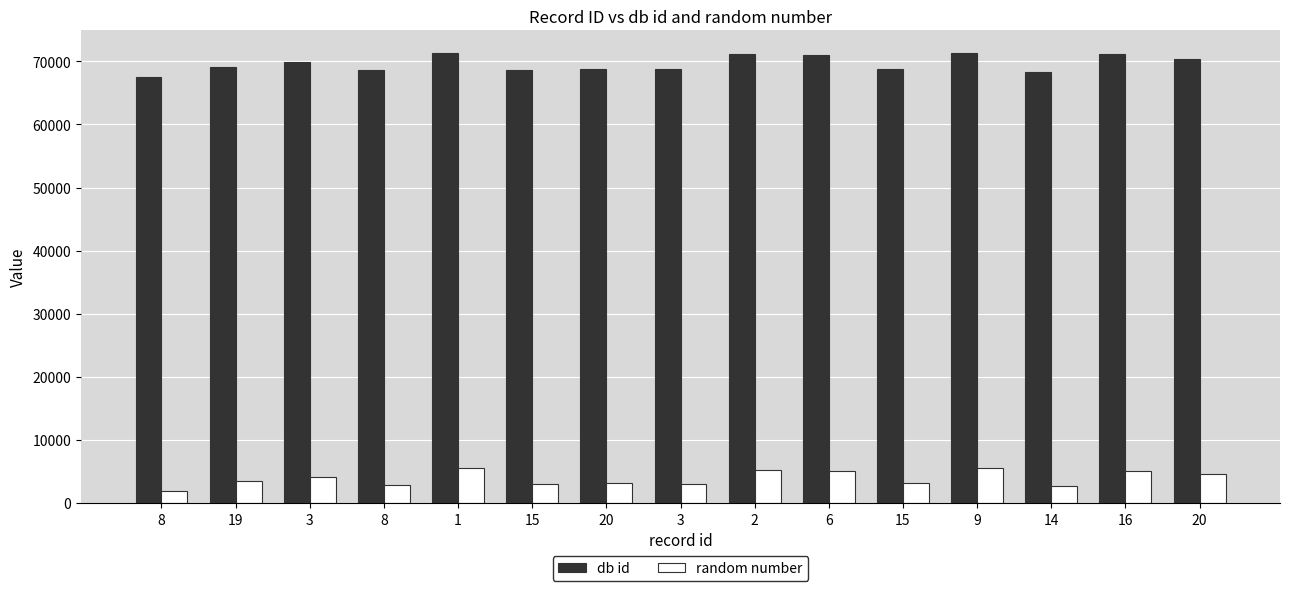

Which label corresponds to the largest value in the chart?

1